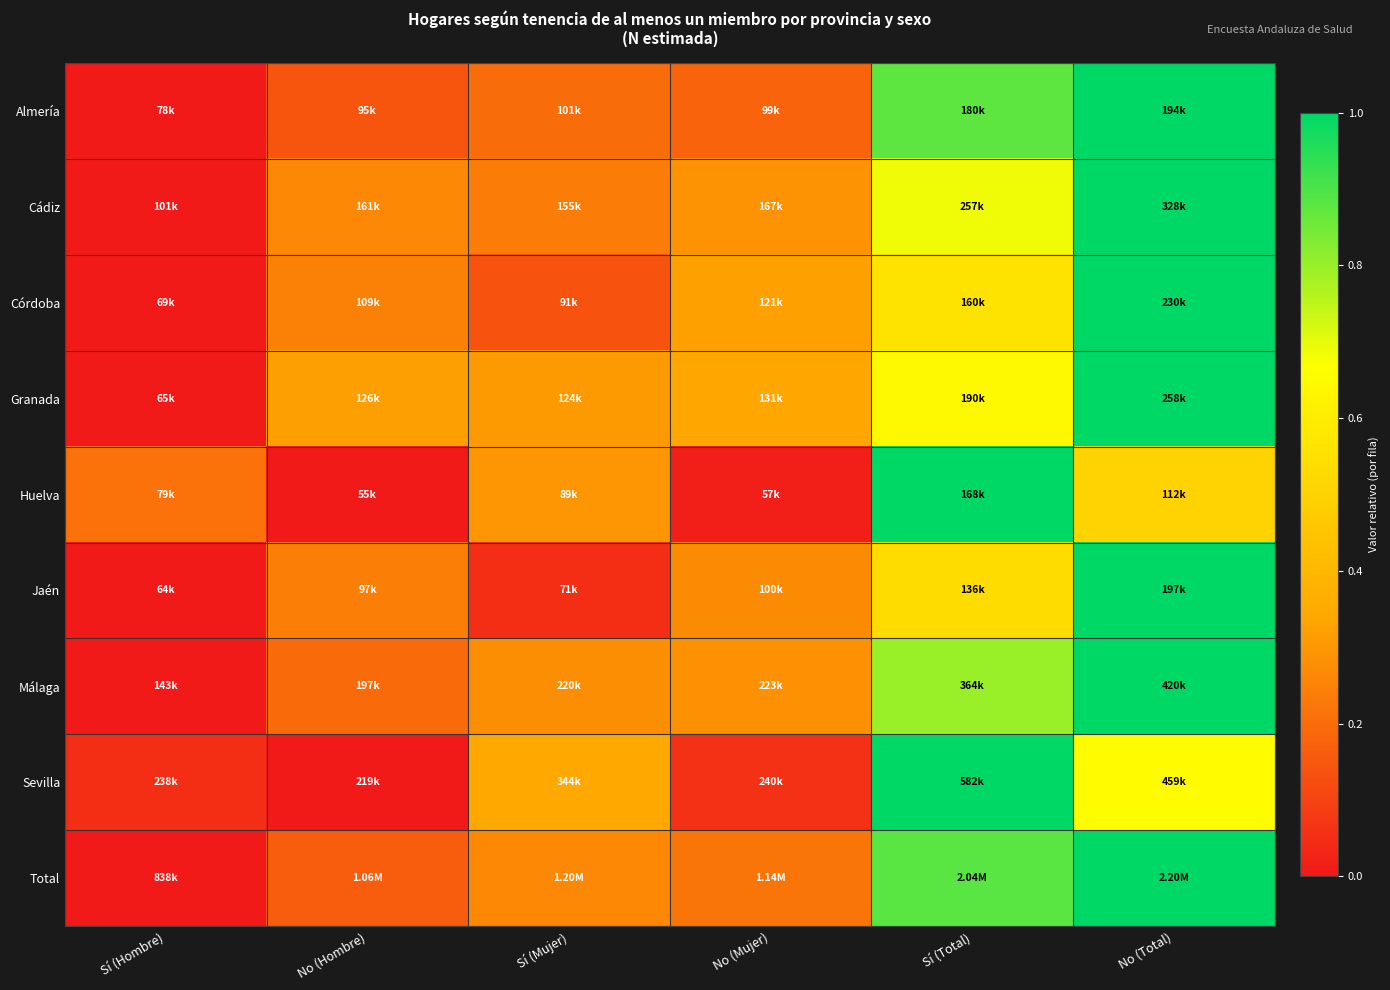

At which category does the chart reach its minimum across all series?

Sí (Hombre)